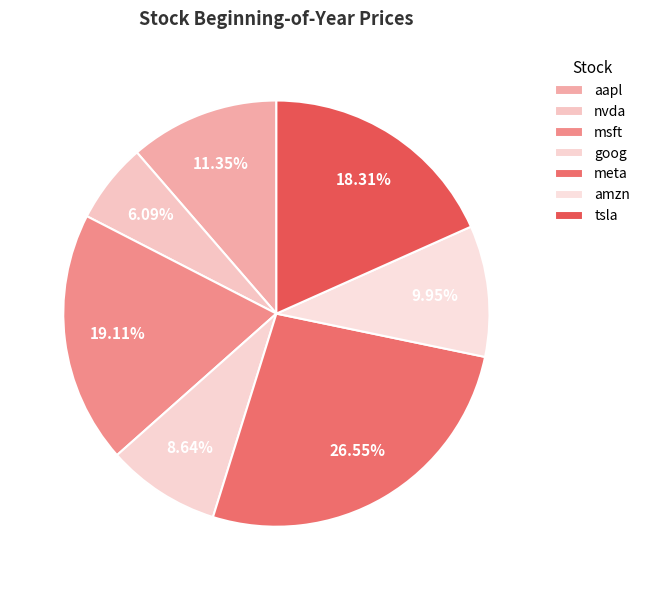

What is the total percentage of tsla and amzn?

28.3%